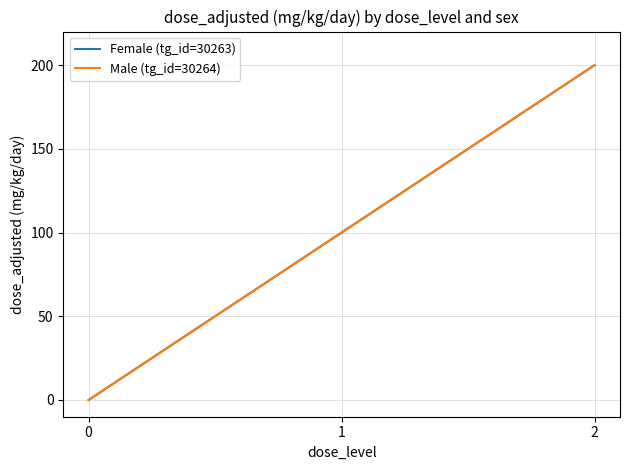

Does the chart have visible grid lines?

Yes